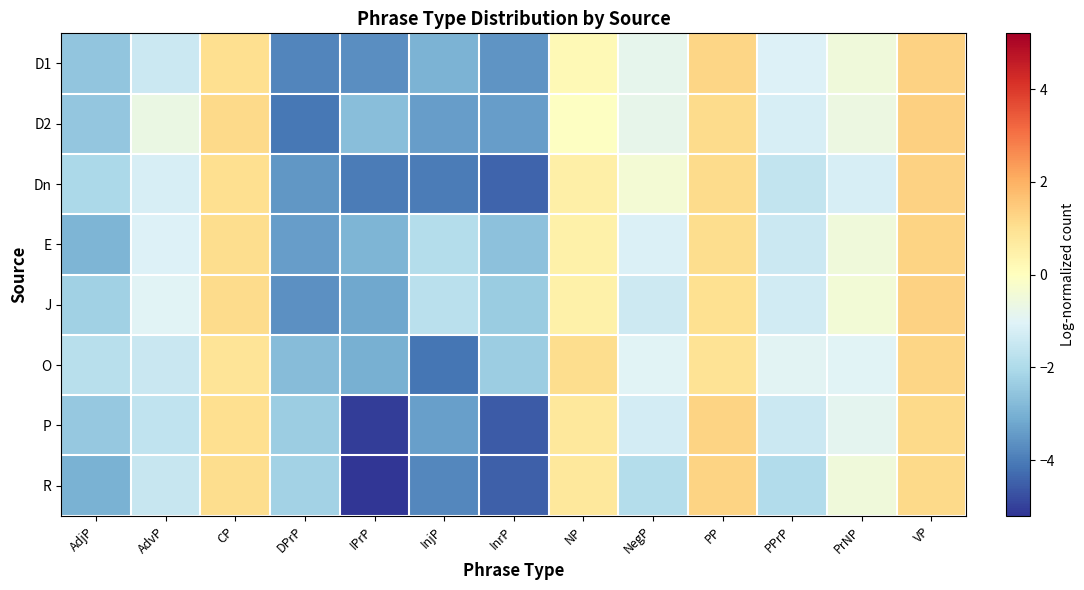

What is the spread (max minus min) of values at IPrP?

2.5